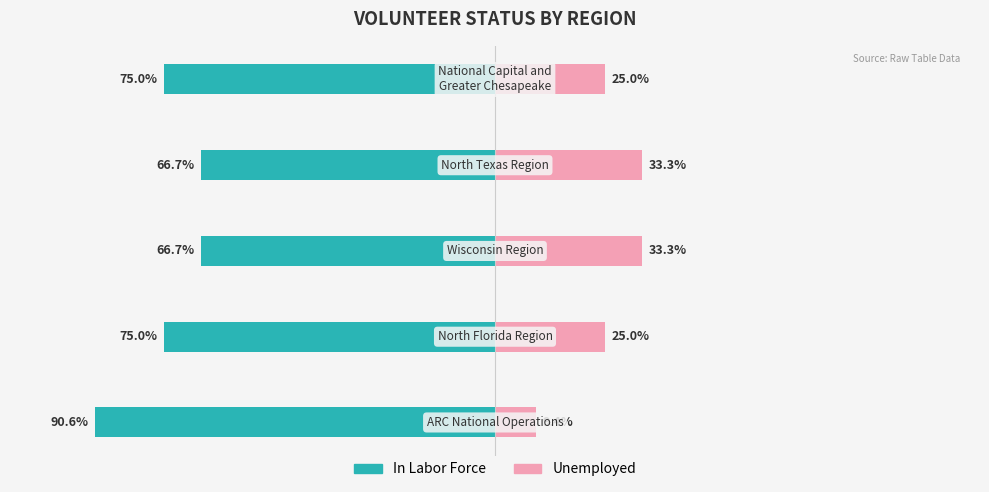

How many values in the In Labor Force series exceed -75?

2